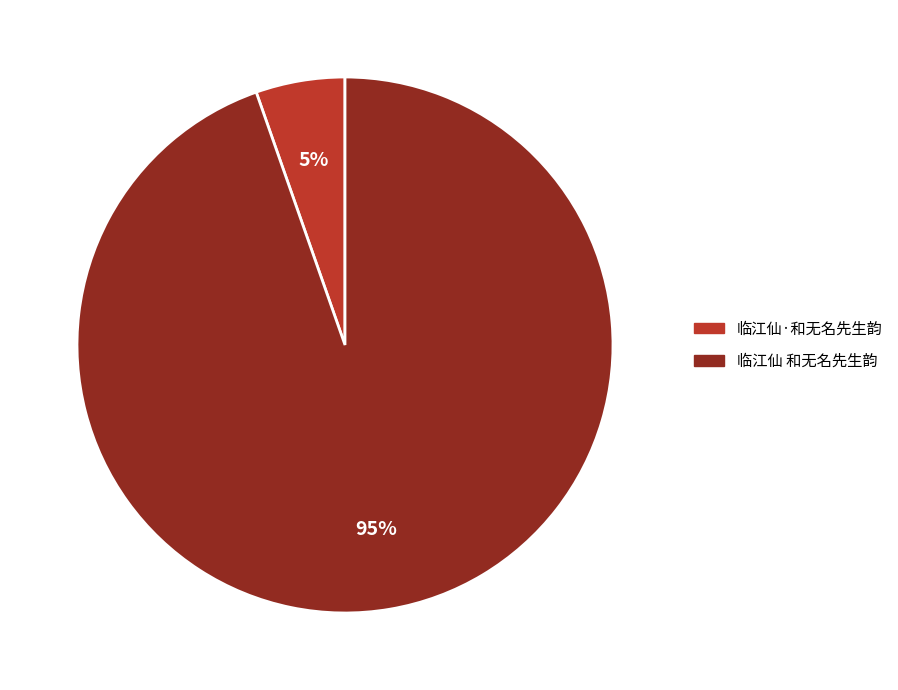

Is it true that 临江仙·和无名先生韵 is 5% of the pie?

True